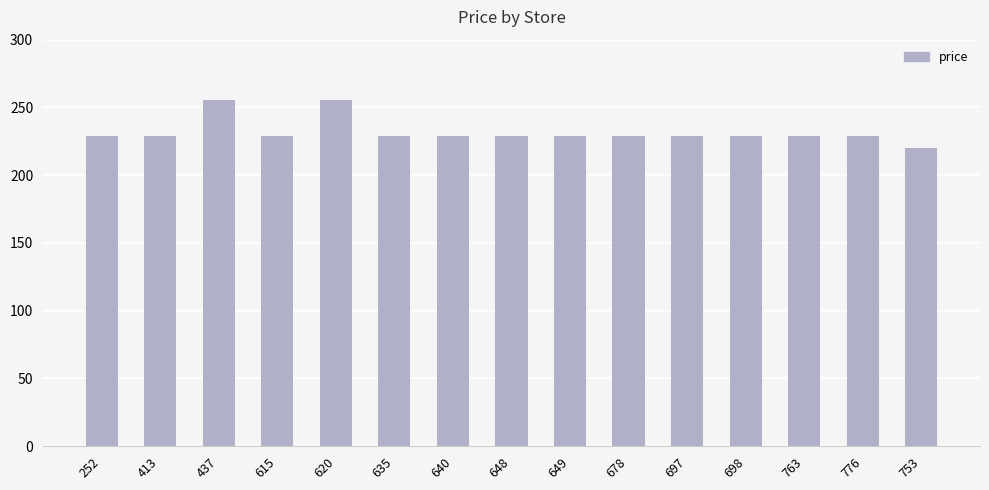

What is the difference between the maximum and minimum values?

35.6